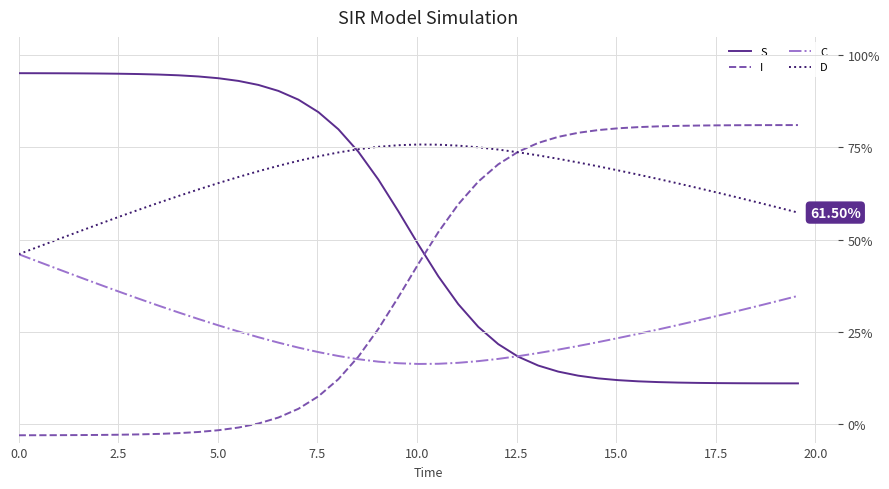

Is it true that I equals 0.5 at 34?

False